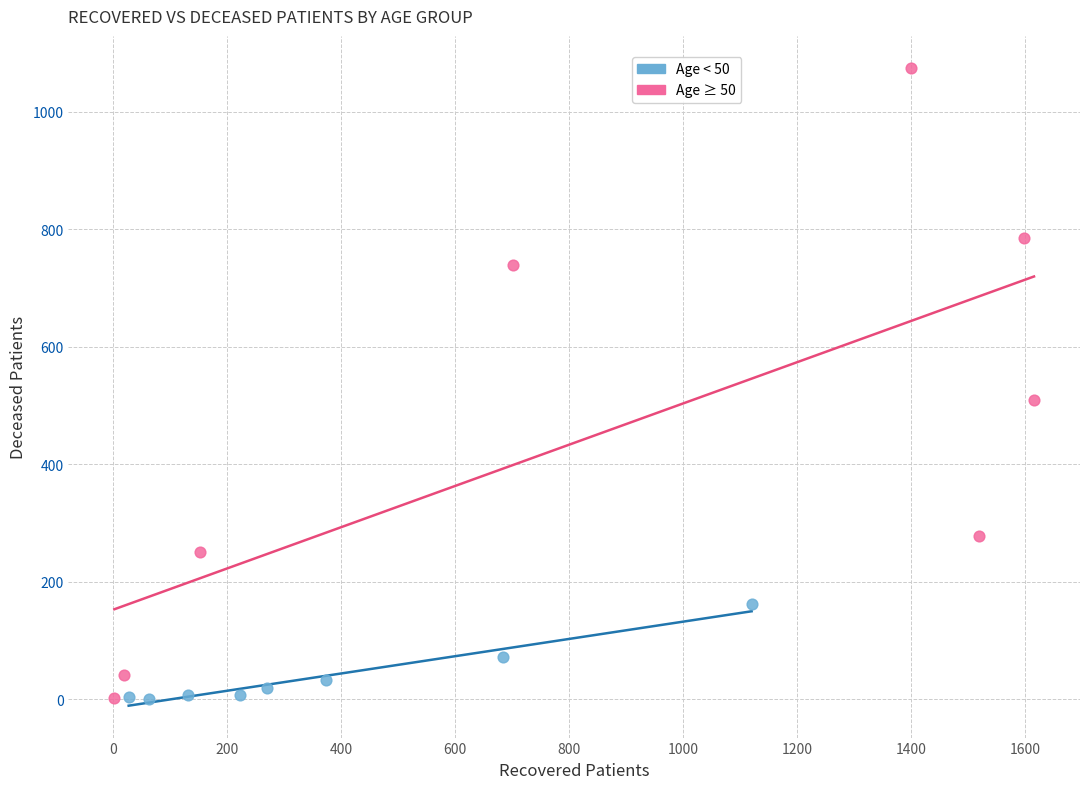

Which series contains the highest Y value?

Age ≥ 50